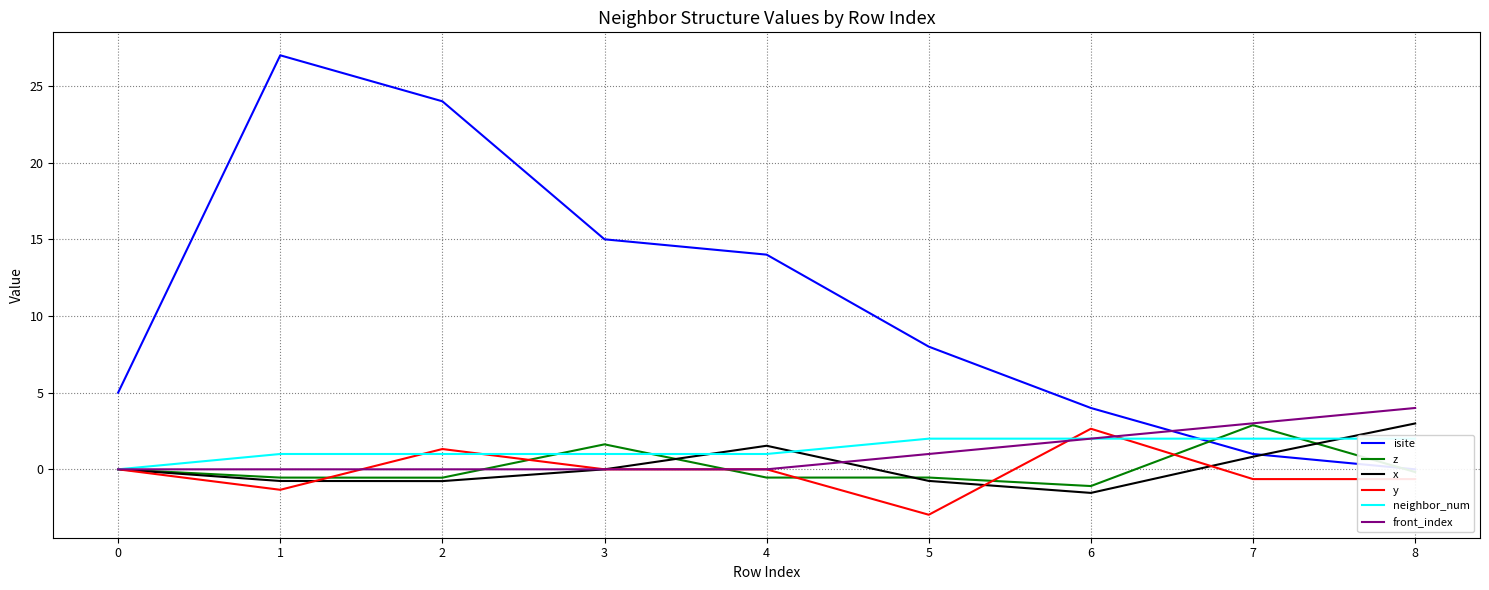

What is the average value of the y series?

-0.2